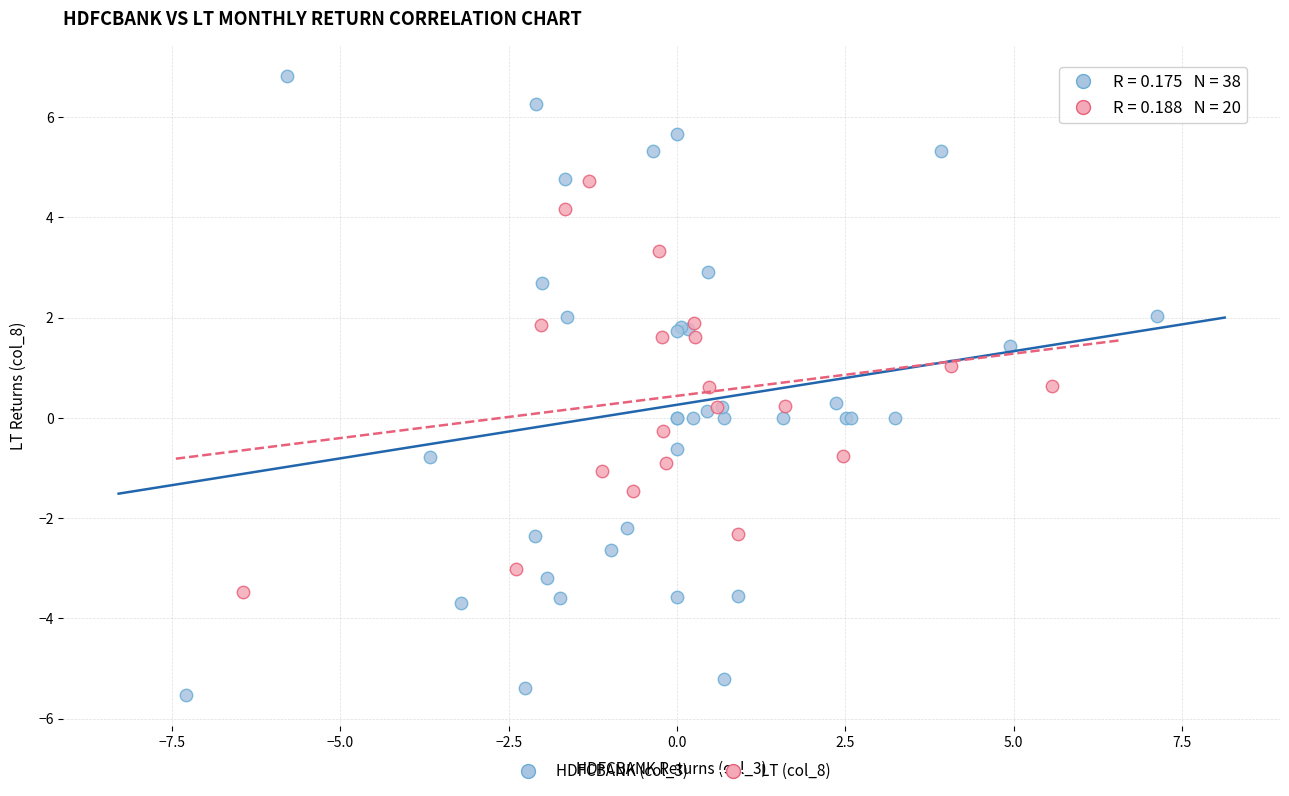

Which series contains the lowest Y value?

HDFCBANK (col_3)